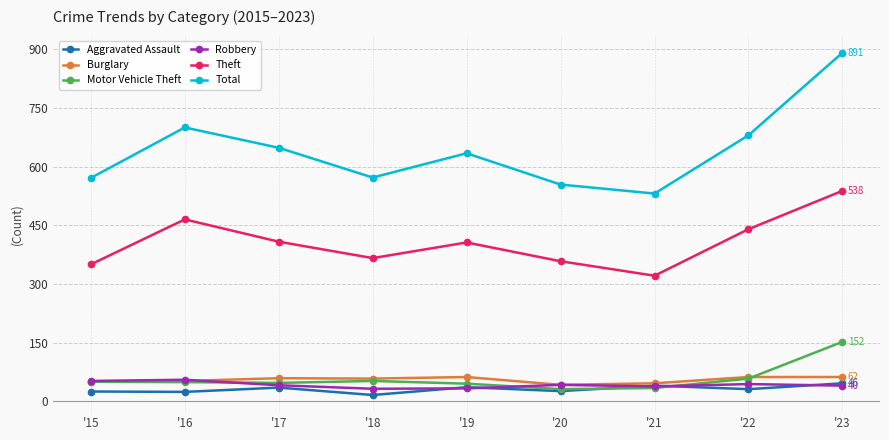

Which series has the largest total across all categories?

Total